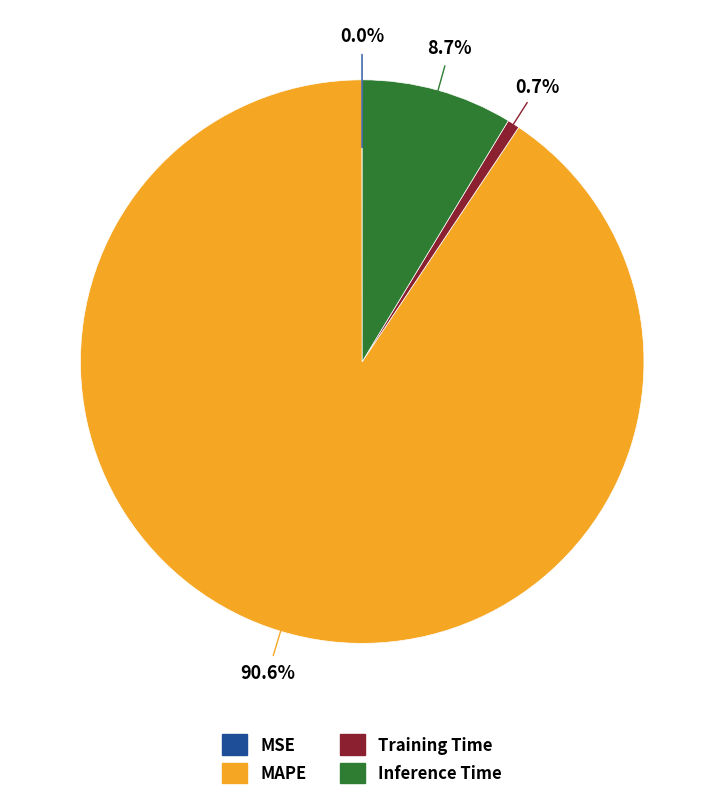

Between MAPE and Inference Time, which is larger?

MAPE